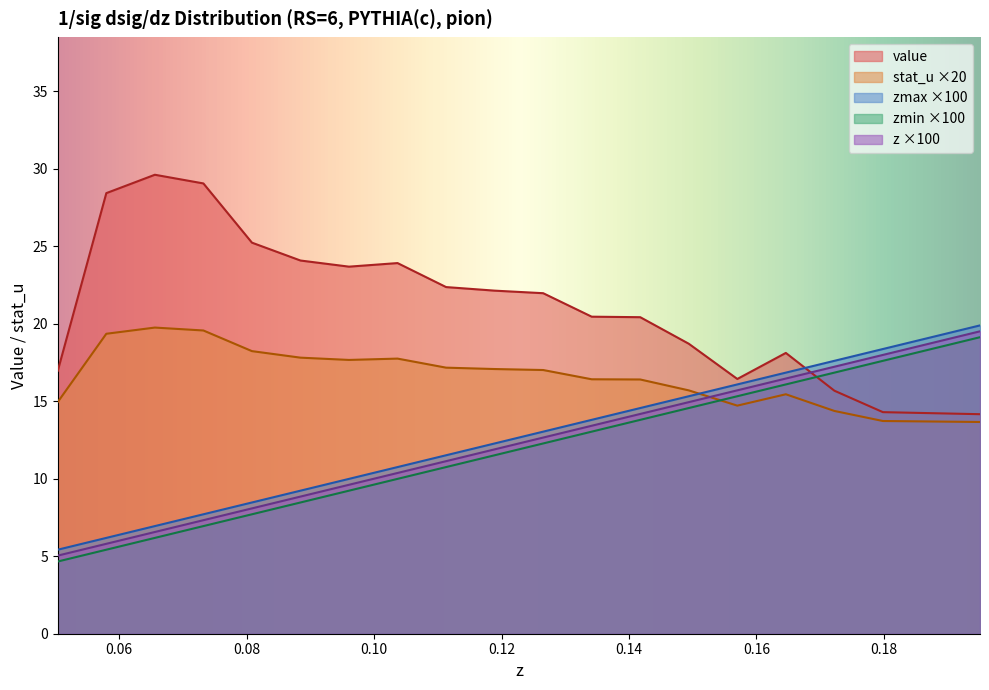

What is the difference between the maximum and minimum values in the zmax series?

14.5